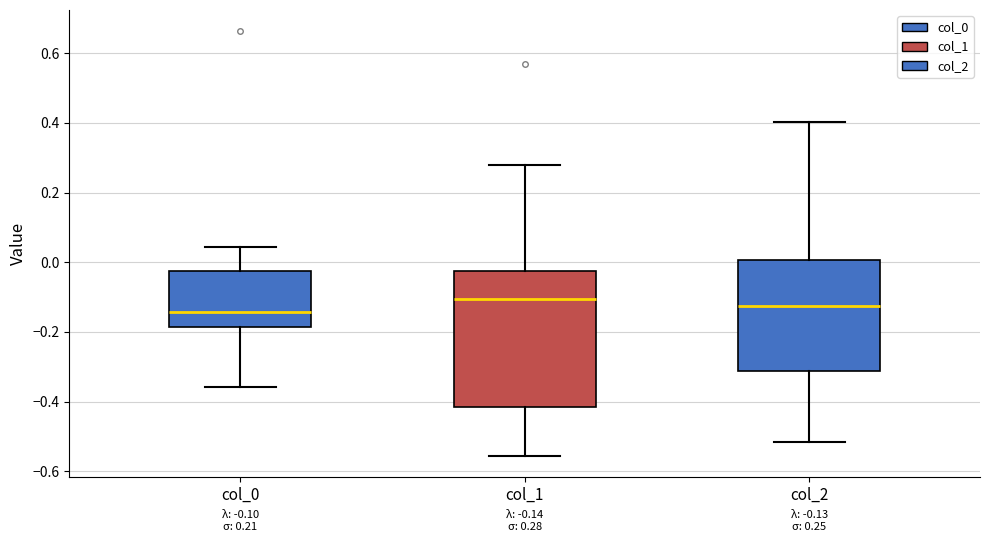

Which box is the tallest, from its lower edge to its upper edge?

col_1